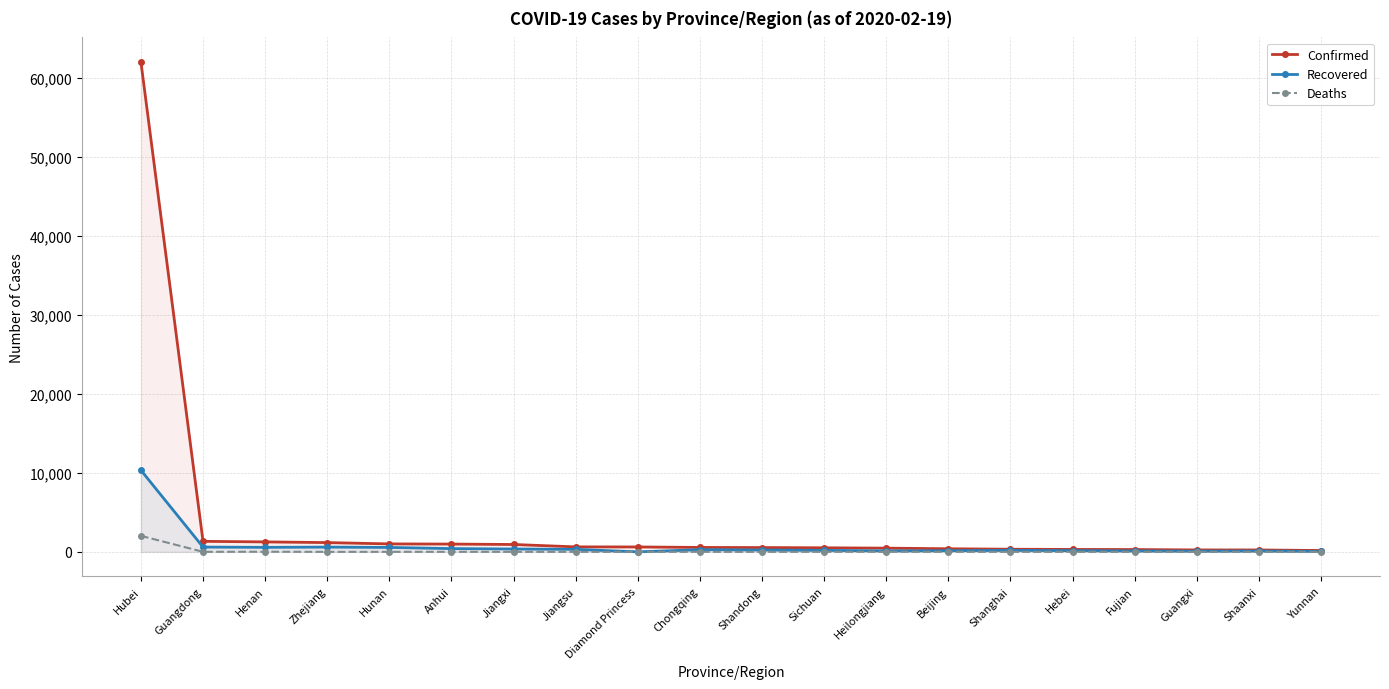

At which label does Deaths reach its minimum?

Zhejiang